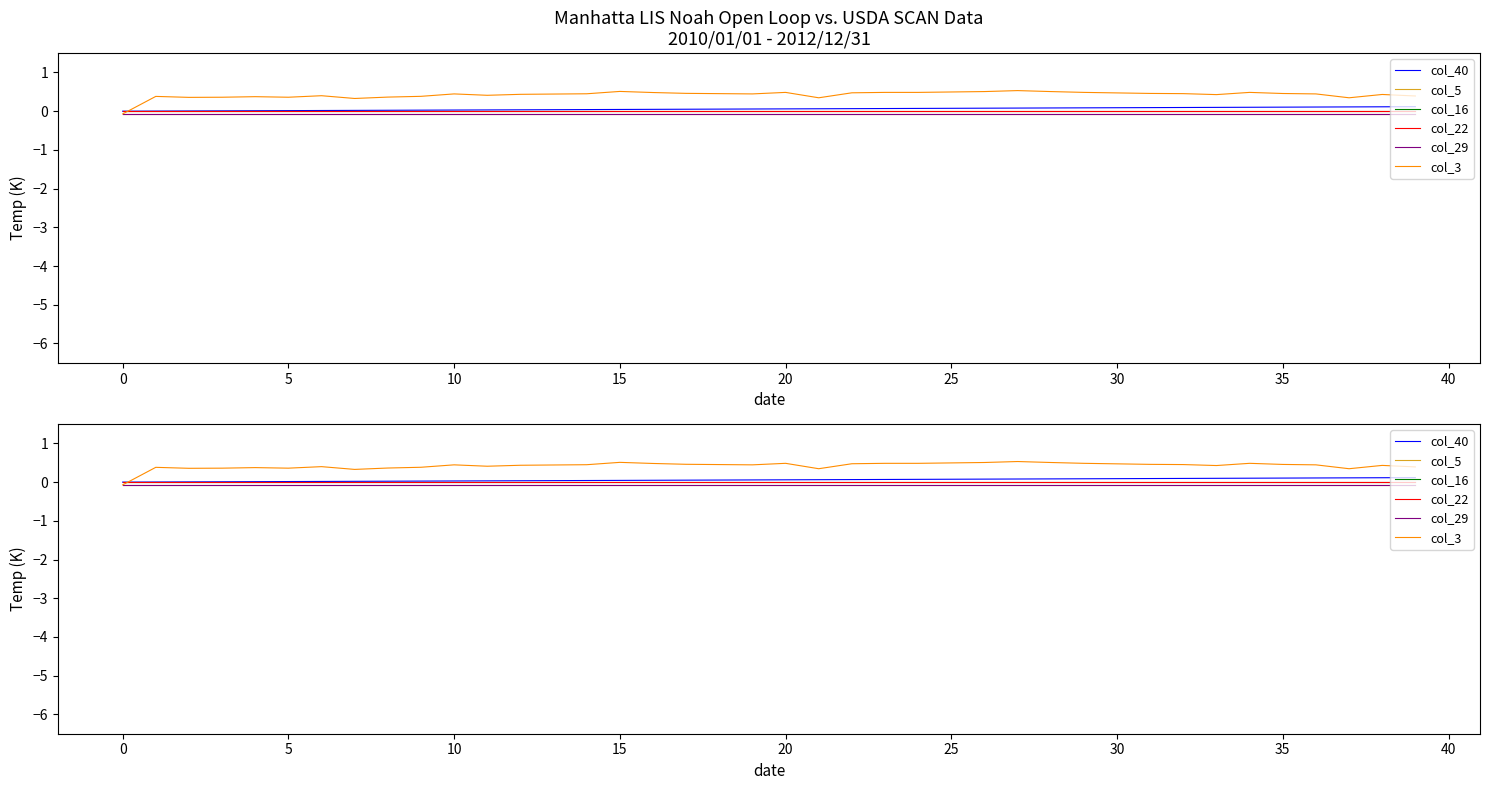

Is the value of col_3 at 18 greater than the value of col_40 at 40?

Yes